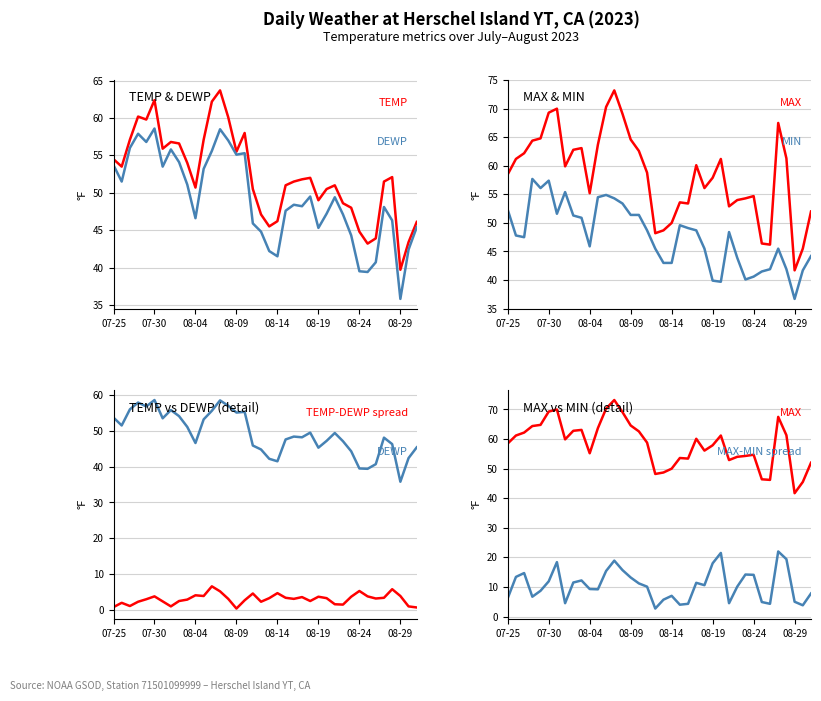

What is the total value across all series at 08-09?

249.2